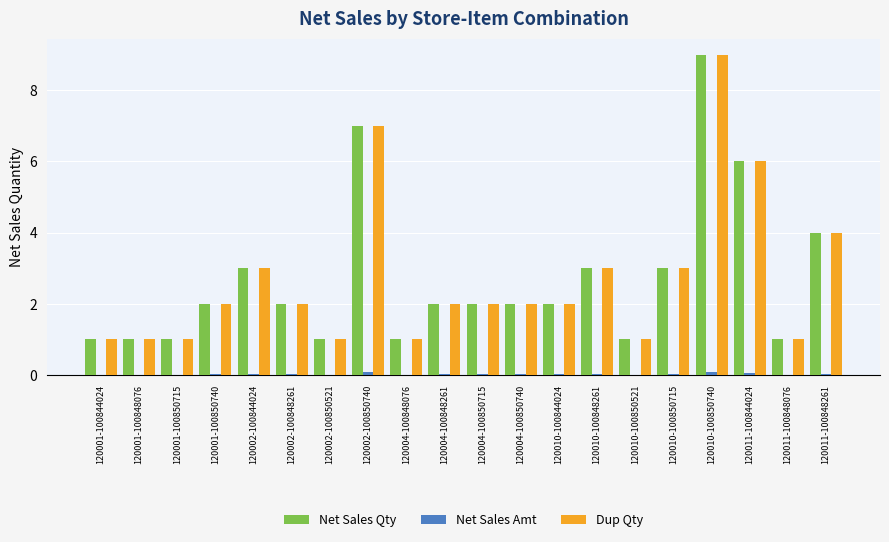

True or false: Dup Qty has a value of 1.0 at 120001-100848076.

True